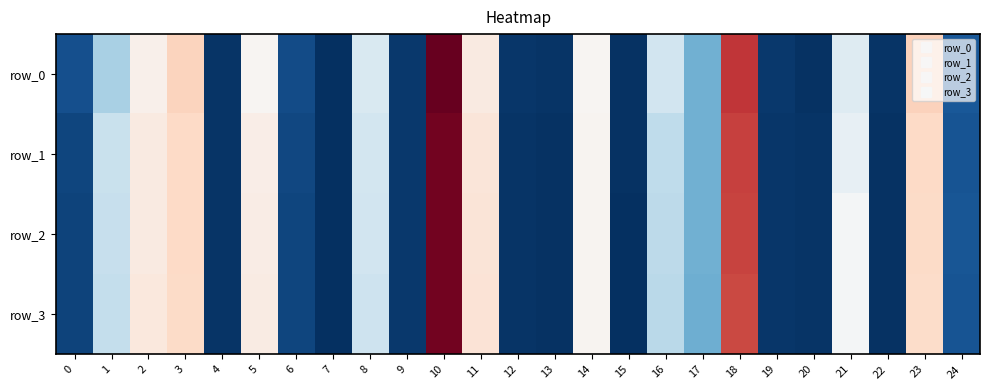

Which category has the lowest value in the row_3 series?

7